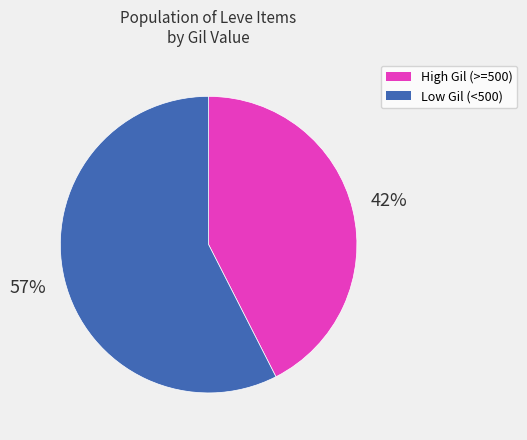

To the nearest percent, what is the average slice percentage?

50%